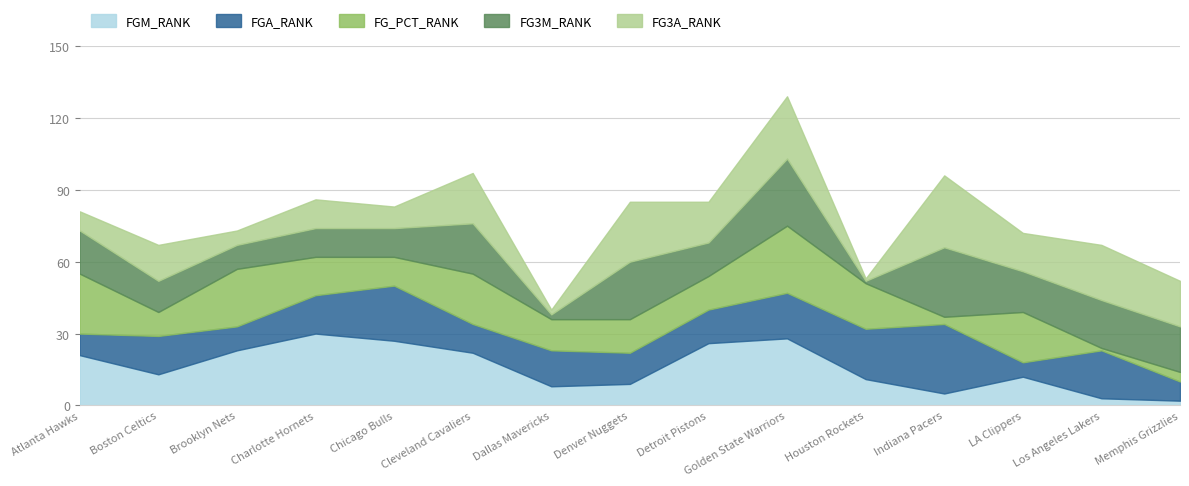

How many times do FGA_RANK and FG3A_RANK cross each other?

5